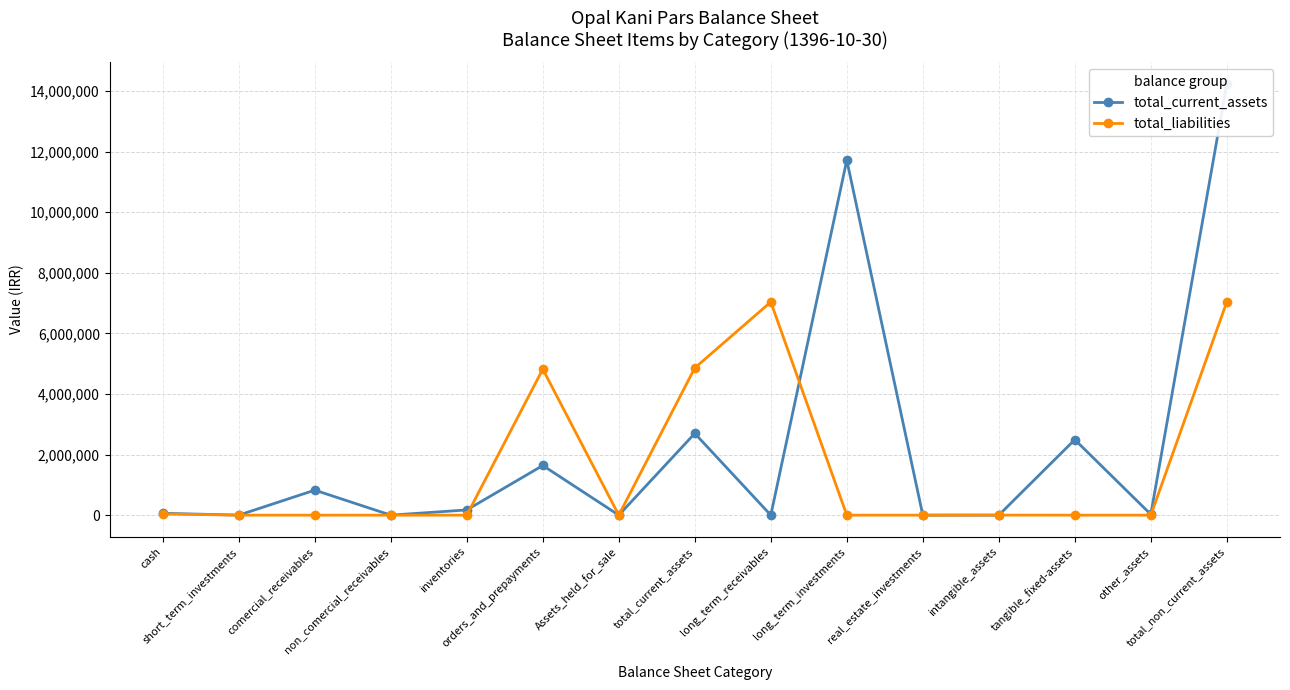

List the series in order of their peak value, highest first.

total_current_assets, total_liabilities